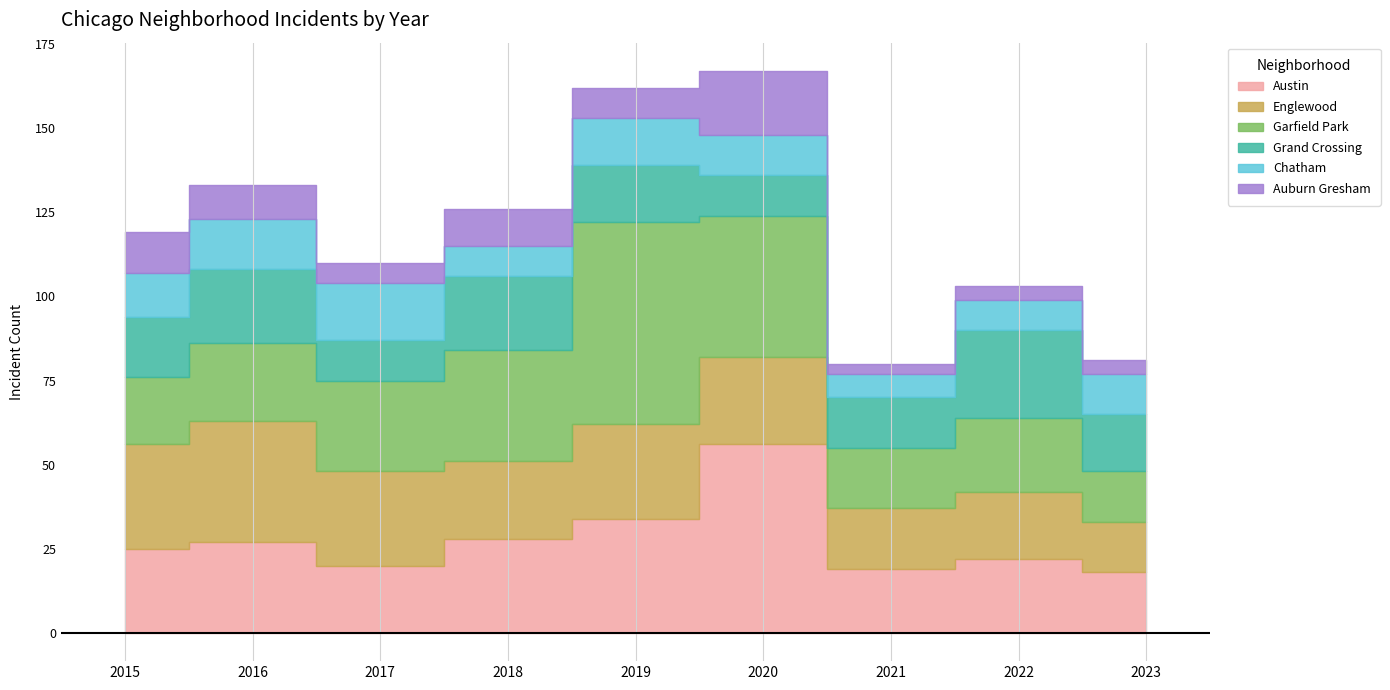

After their last crossing, which series has the higher values: Englewood or Garfield Park?

Garfield Park